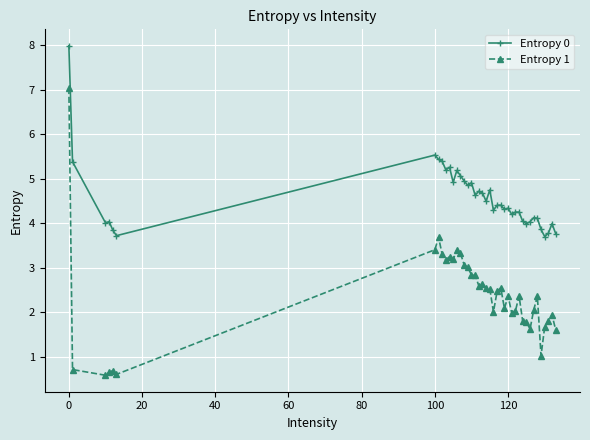

What is the minimum value shown in the chart?

0.6